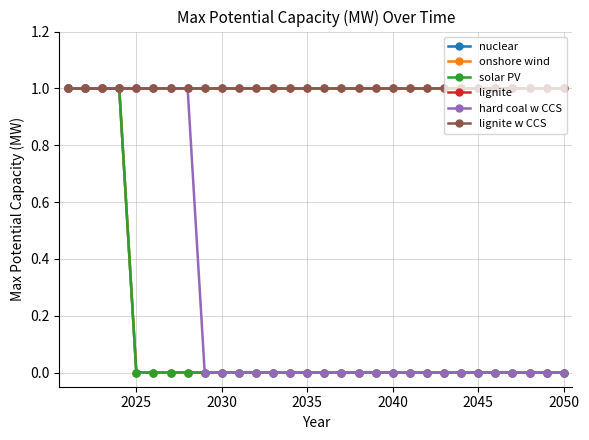

True or false: nuclear and onshore wind cross at least once.

False